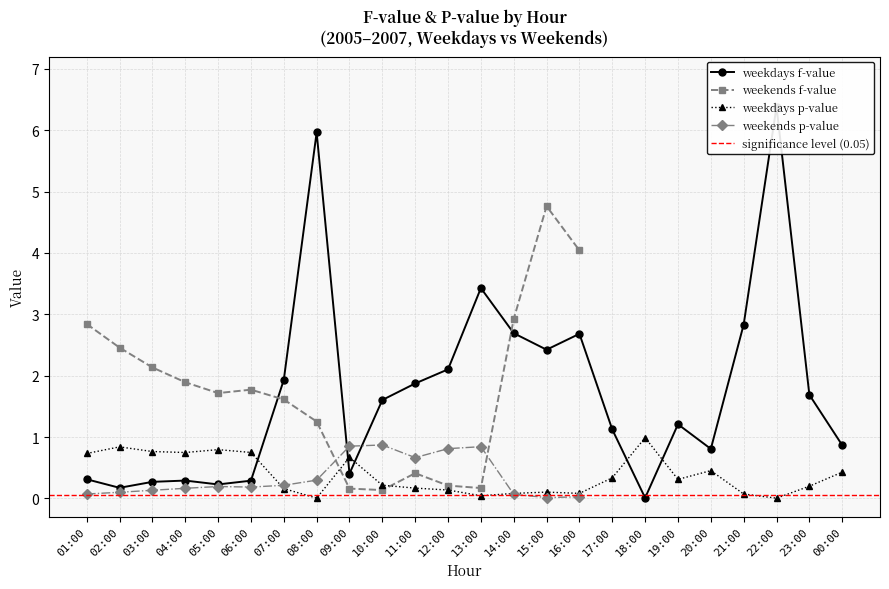

Is it true that the value at 20:00 is 1.4?

False